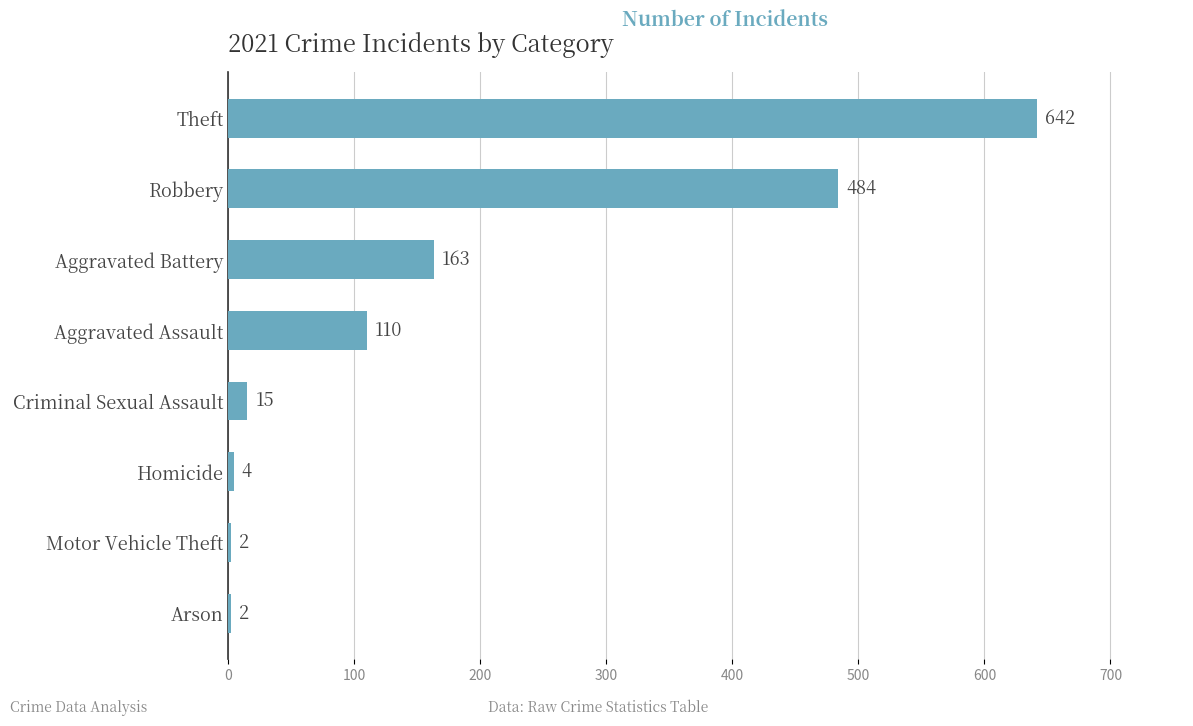

What is the change in value from Theft to Homicide?

-638